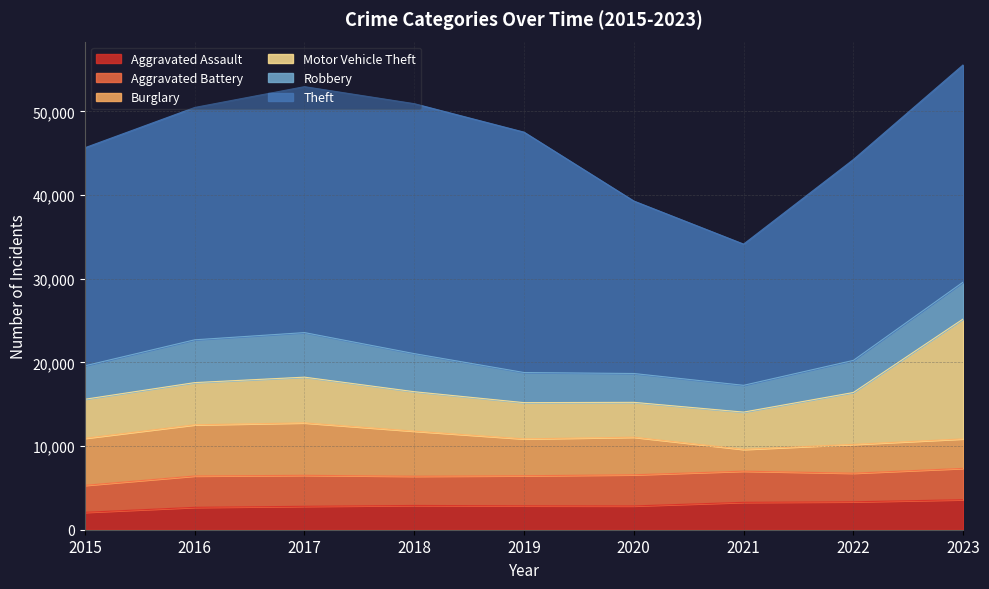

At which label does Theft reach its peak?

2018